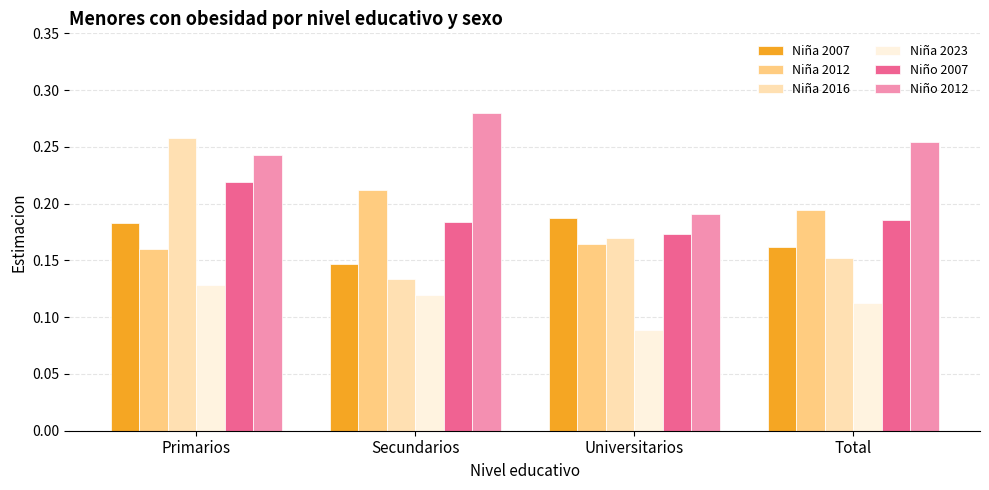

Which series has the largest total across all categories?

Niño 2012